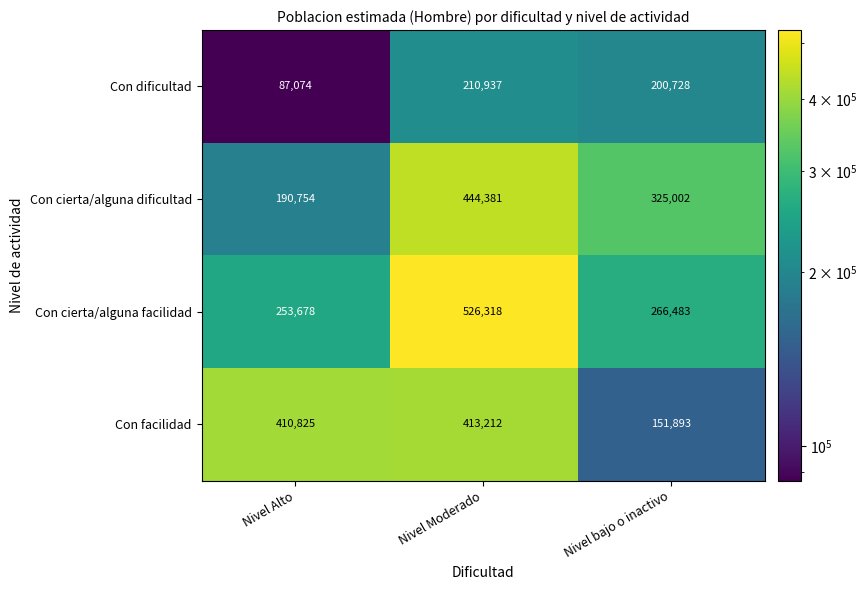

The value of Con facilidad at Nivel bajo o inactivo is 151893. True or false?

True